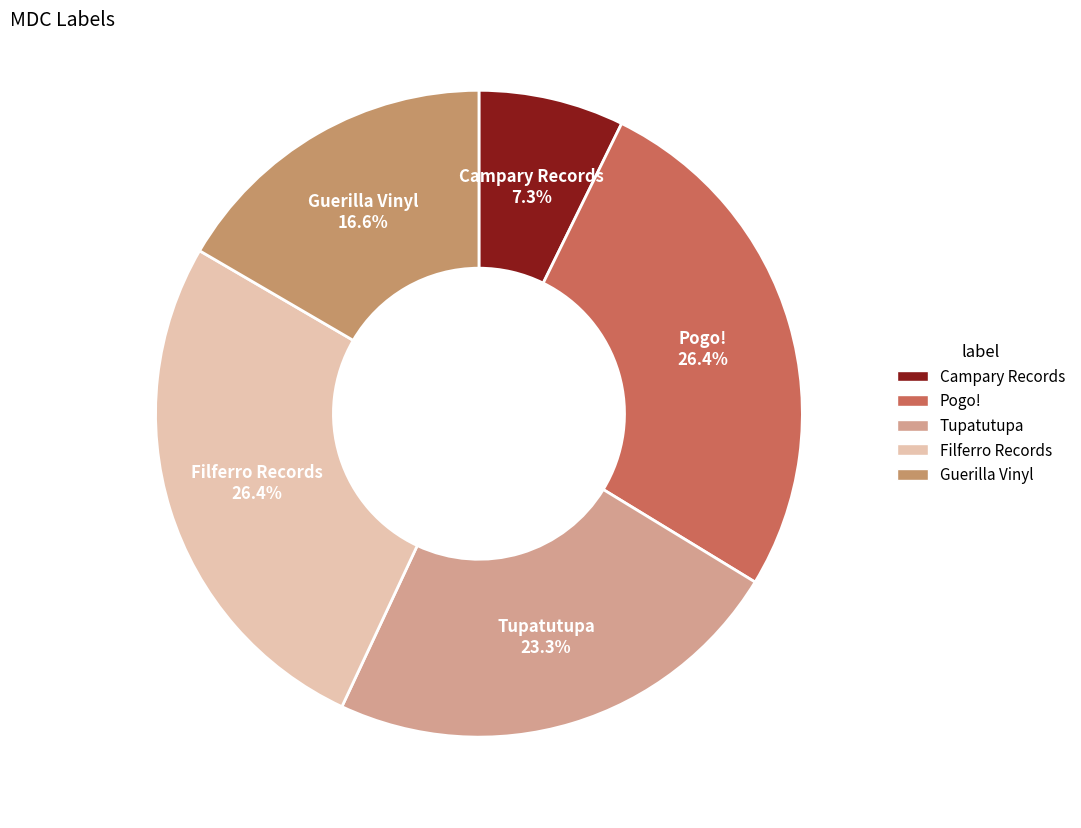

Is Tupatutupa the majority of the pie?

No